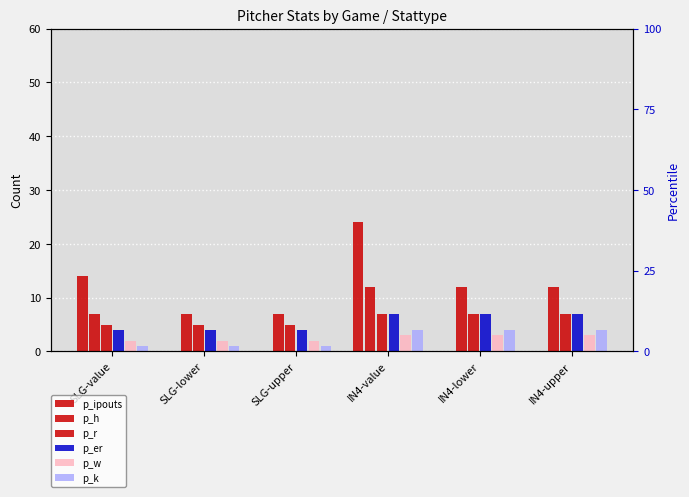

At which label does p_ipouts reach its minimum?

SLG-lower